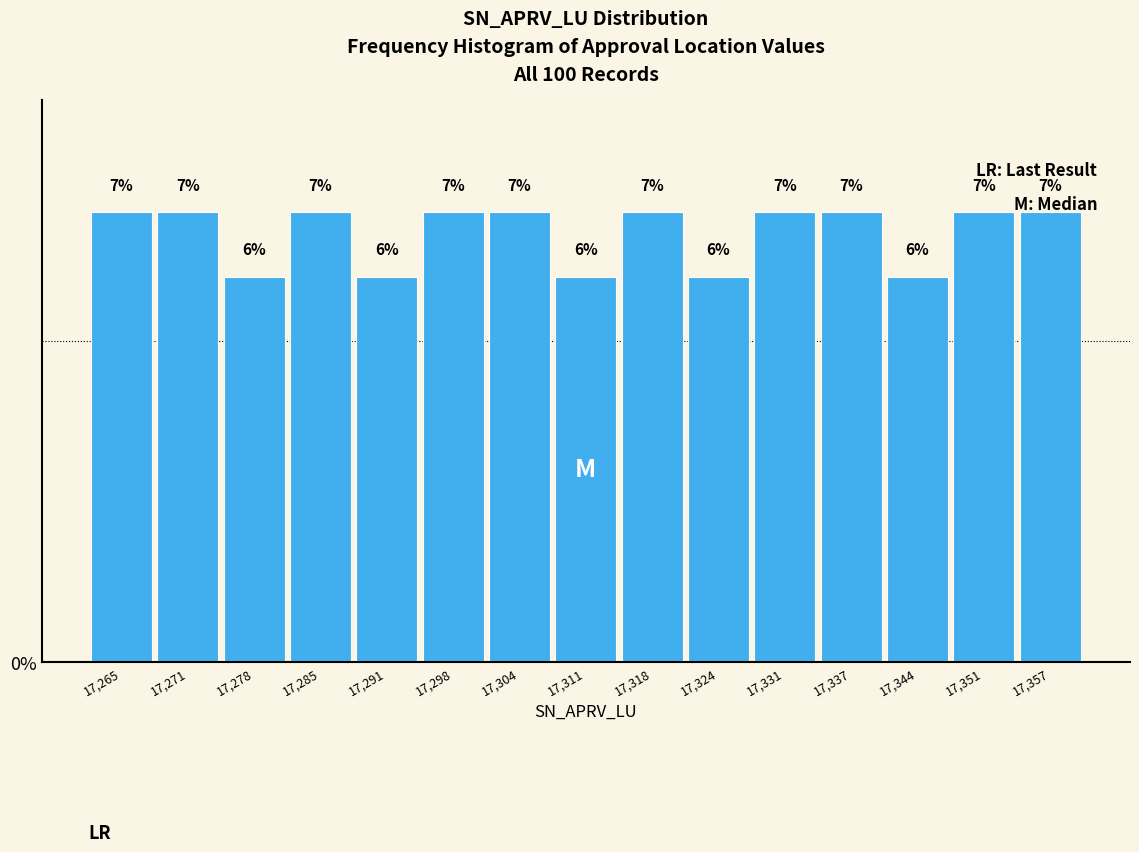

What is the height of the bar covering 17347.8 to 17354.4 on the x-axis? The bar edges are not printed on the chart, so give them approximately, as read against the axis.

7